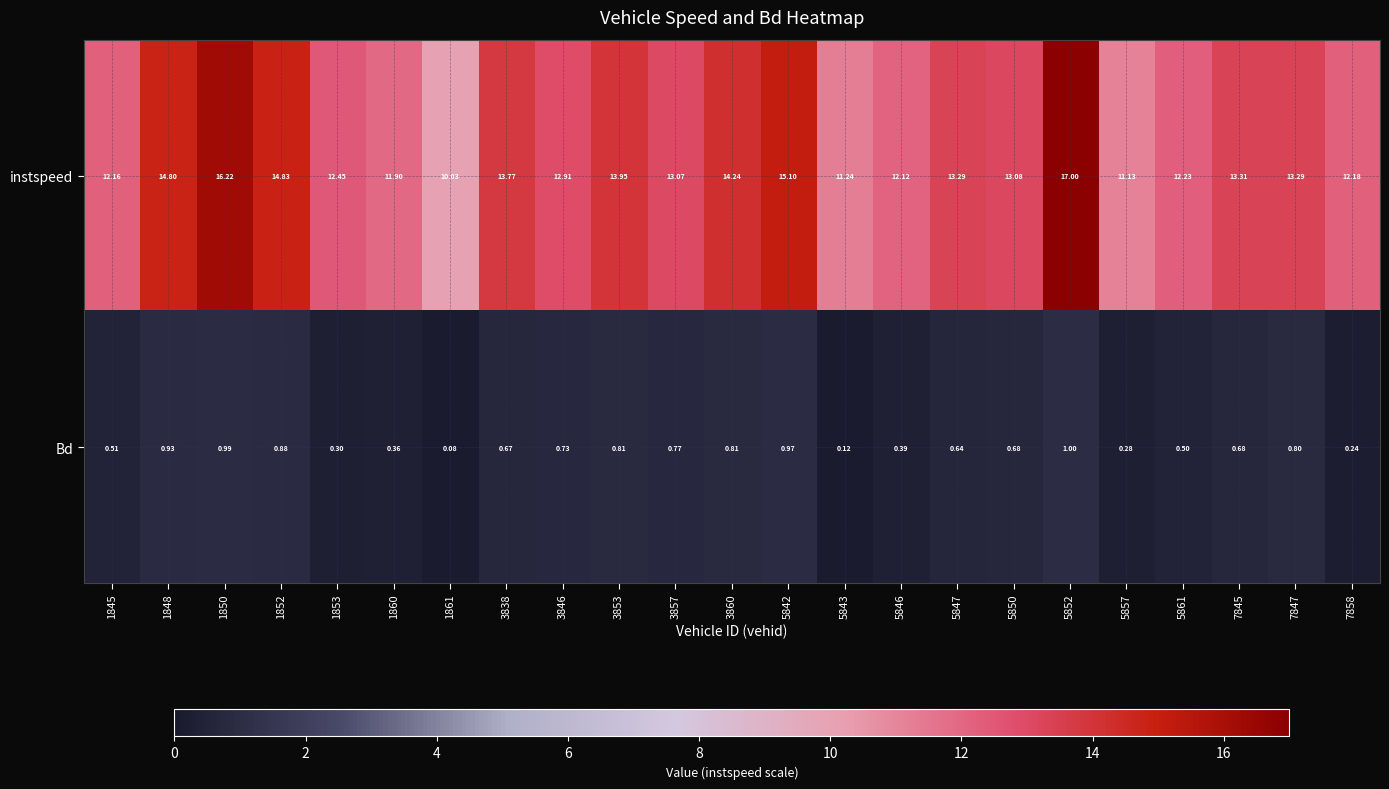

Which series has the largest total across all categories?

instspeed